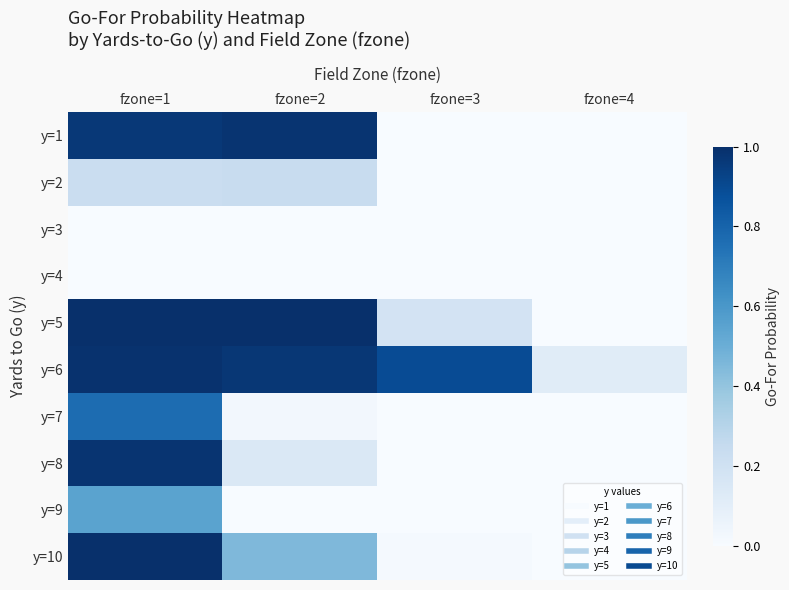

Which series has the largest total across all categories?

y=6